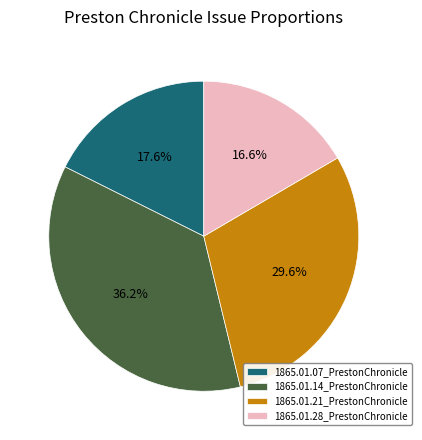

Is it true that 1865.01.14_PrestonChronicle is 51% of the pie?

False